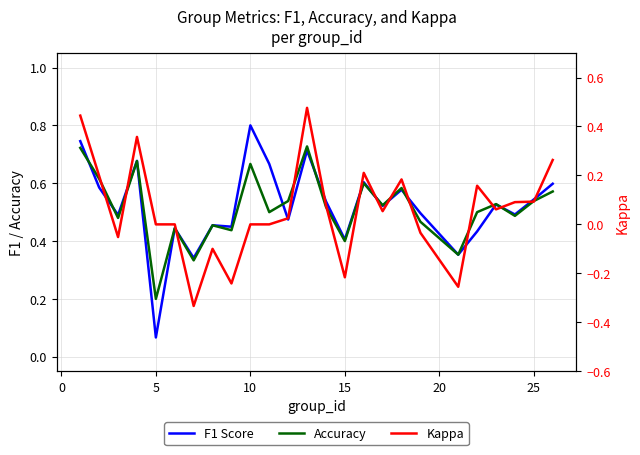

What is the average value of the Accuracy series?

0.5